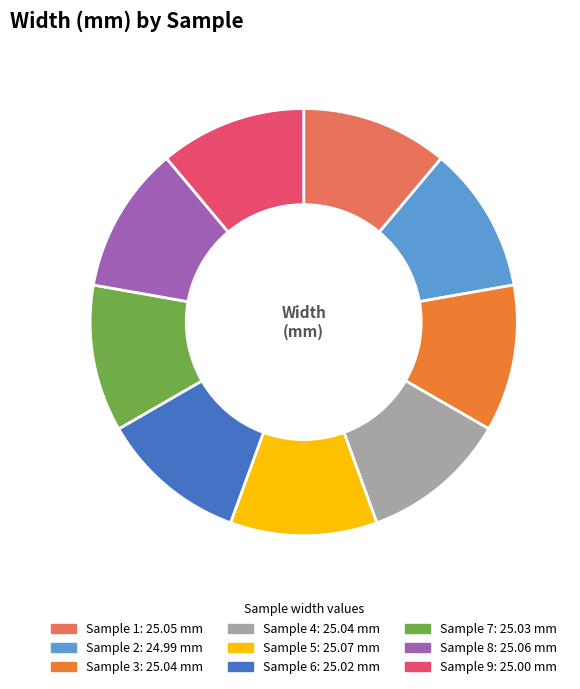

Is the sum of Sample 9 and Sample 7 greater than half?

No